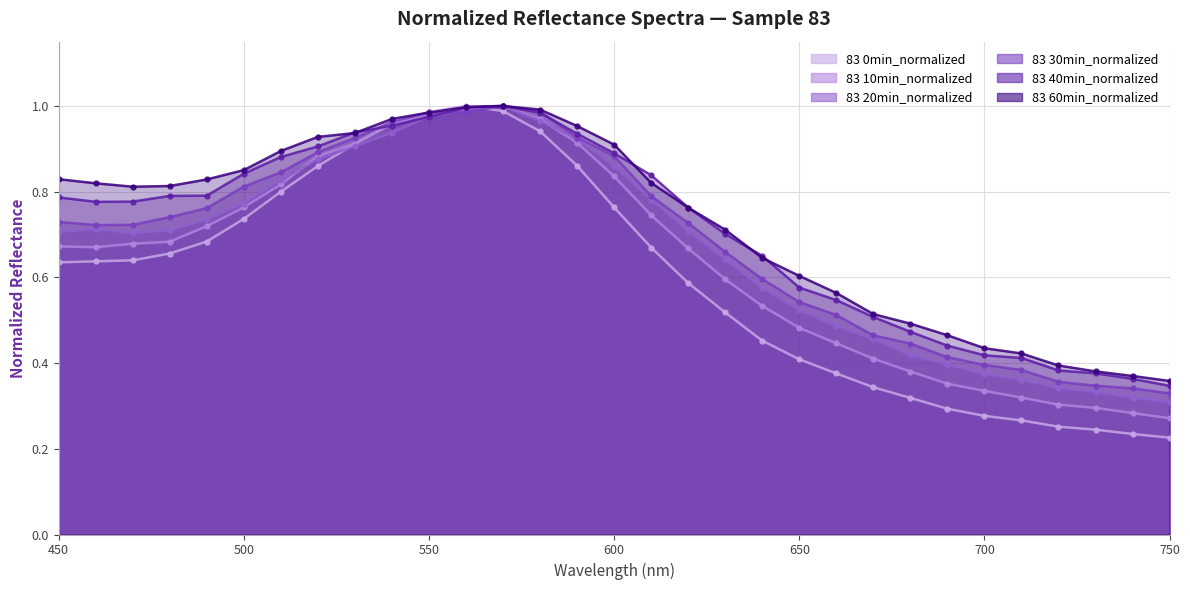

What are all the series names shown in the legend?

83 0min_normalized, 83 10min_normalized, 83 20min_normalized, 83 30min_normalized, 83 40min_normalized, 83 60min_normalized